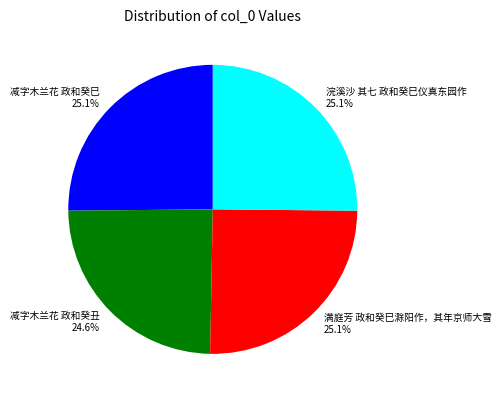

The 满庭芳 政和癸巳滁阳作，其年京师大雪 slice represents 25% of the pie. True or false?

True